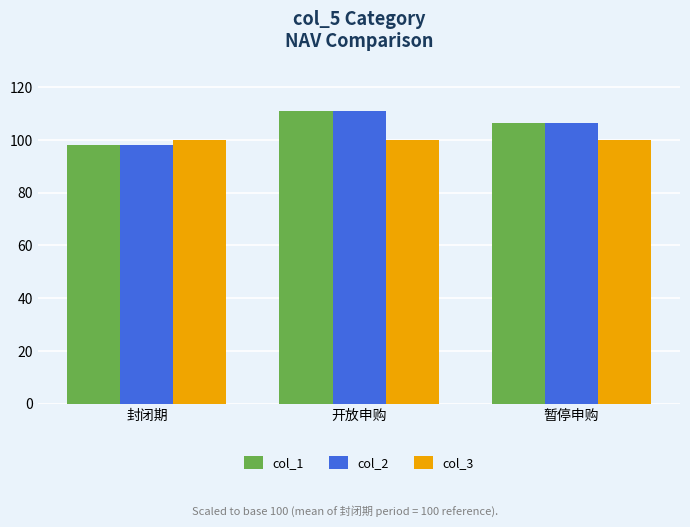

What value does the col_1 series have at 封闭期?

98.1